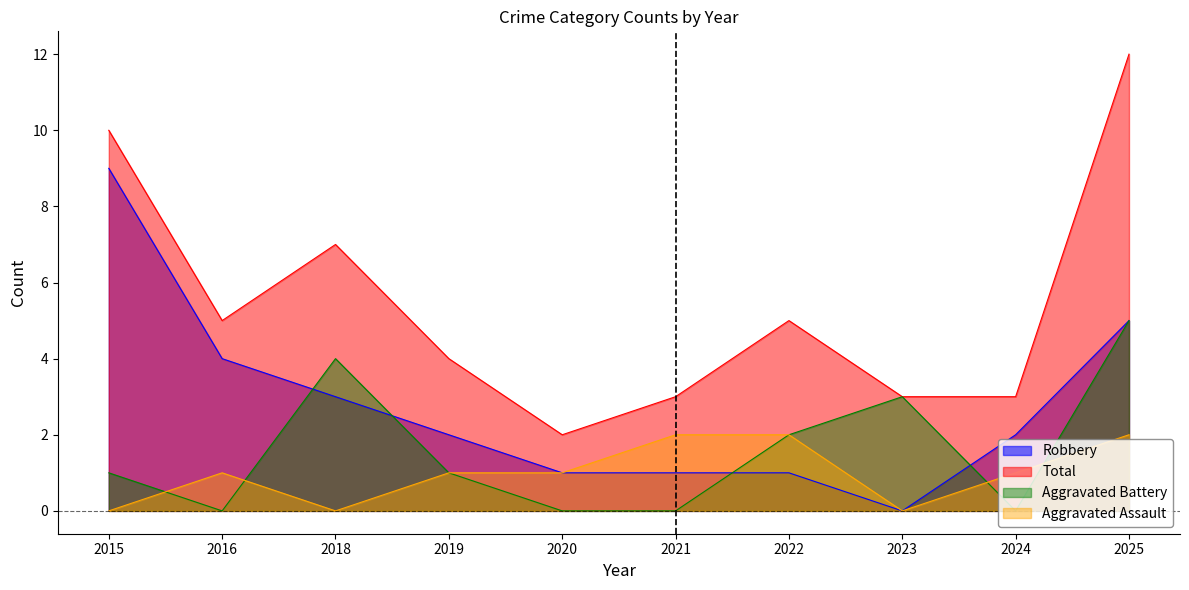

In Aggravated Assault, how many points are higher than both neighbors (excluding endpoints)?

1